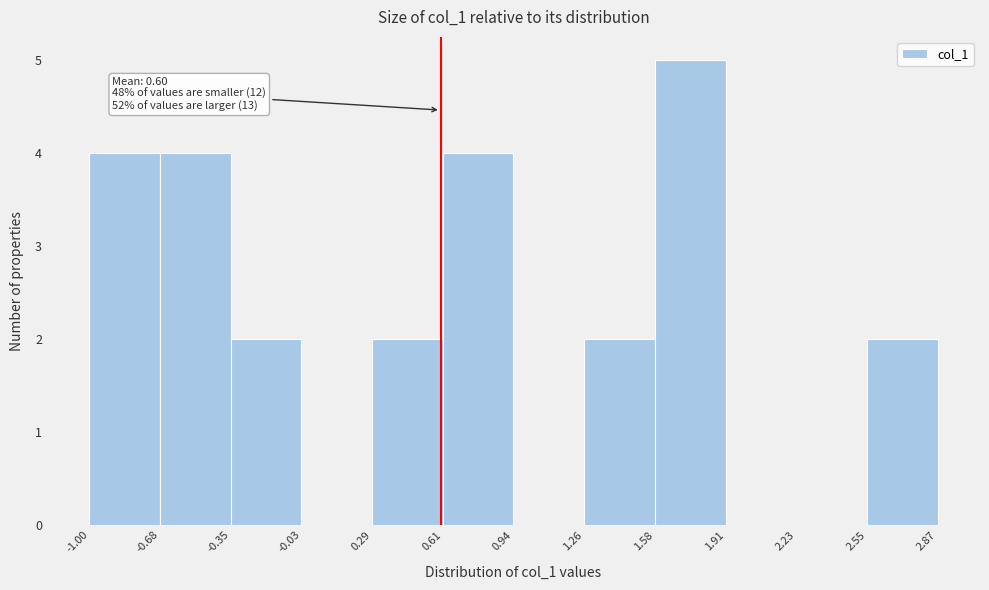

Over which range of the x-axis is the bar tallest?

1.58 to 1.91